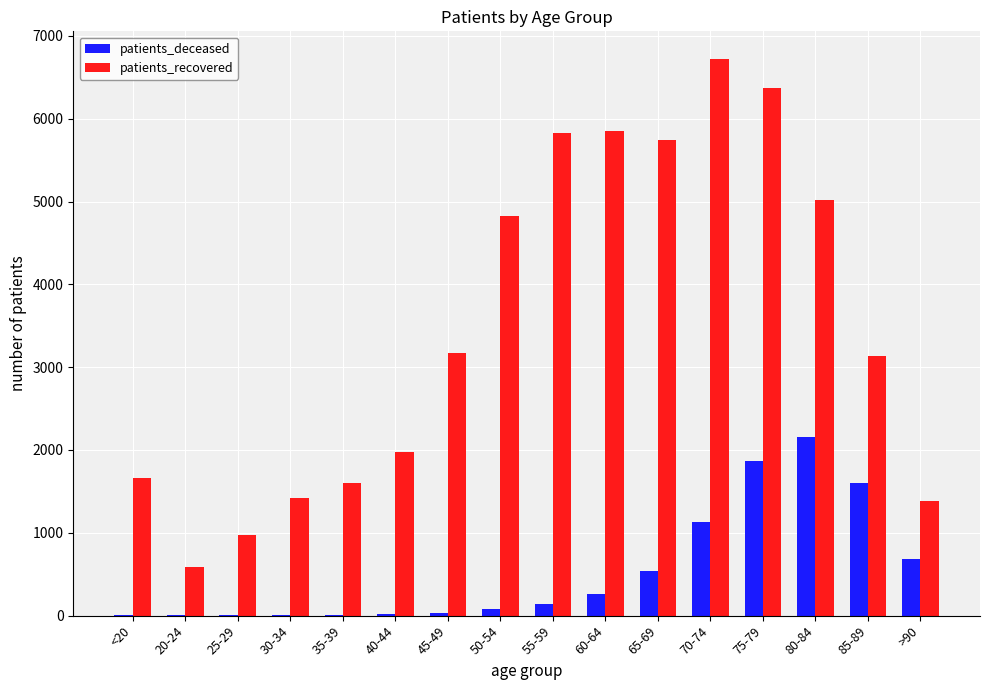

What is the sum of all patients_recovered values?

56285